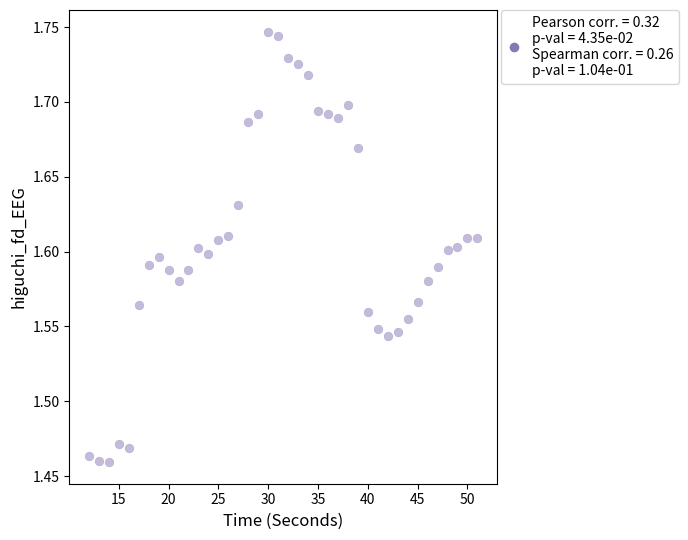

What is the range of X values (max minus min)?

39.0